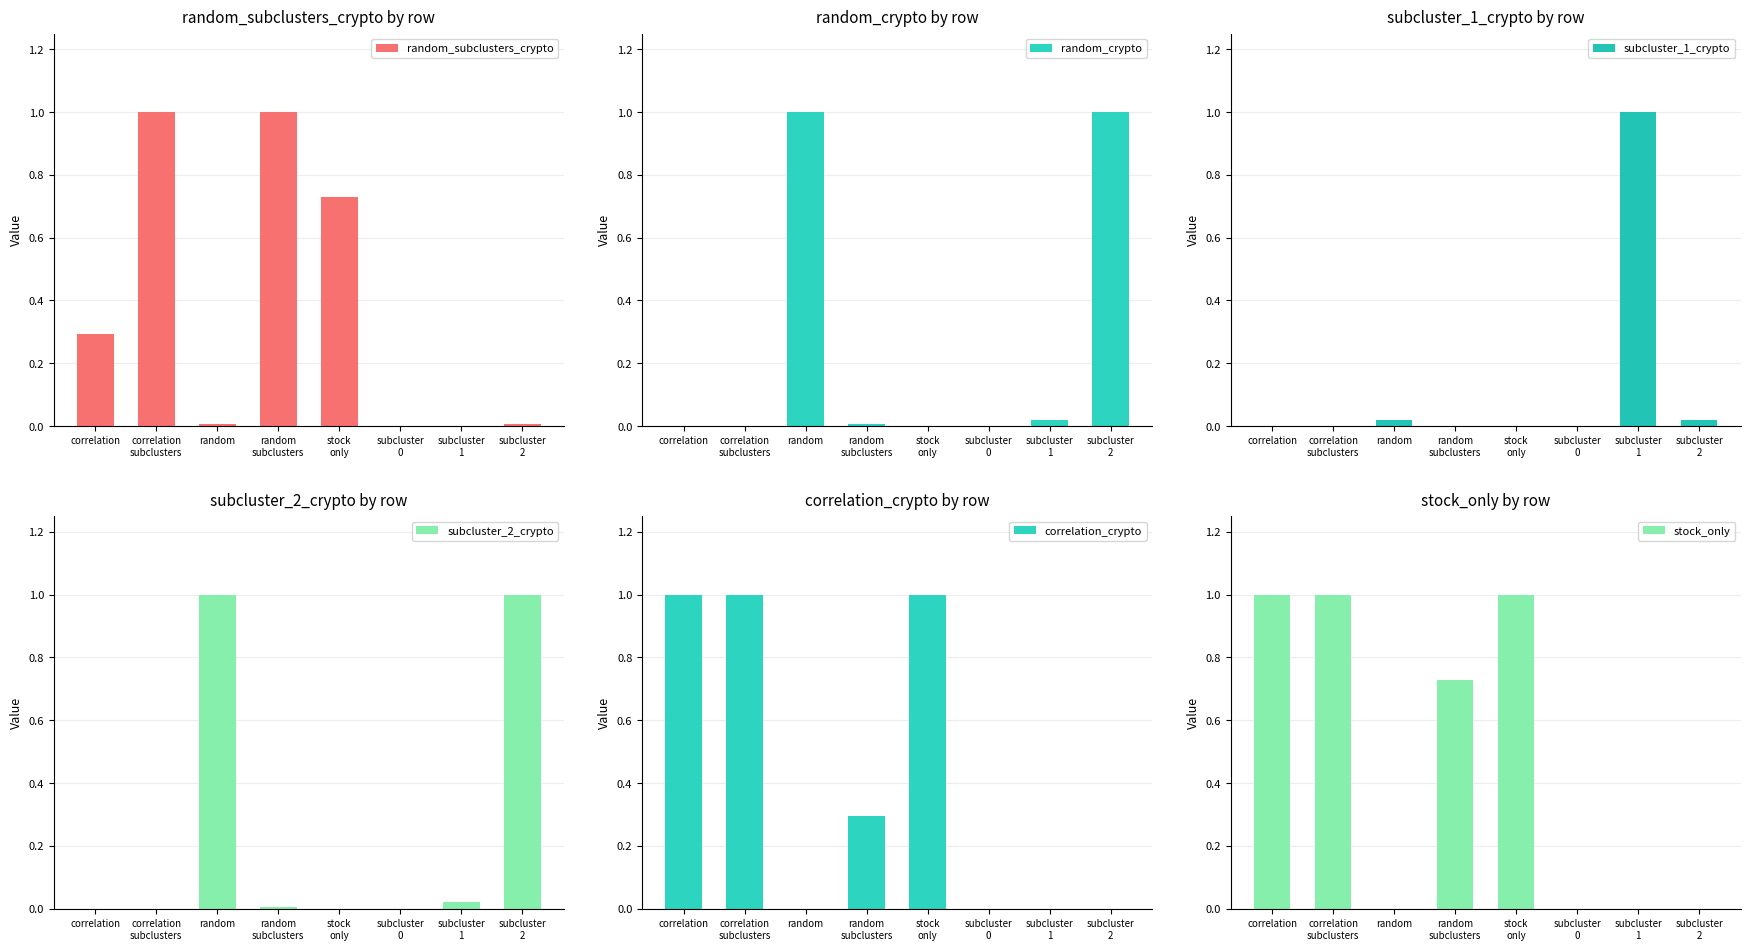

Count the number of categories in the chart.

8